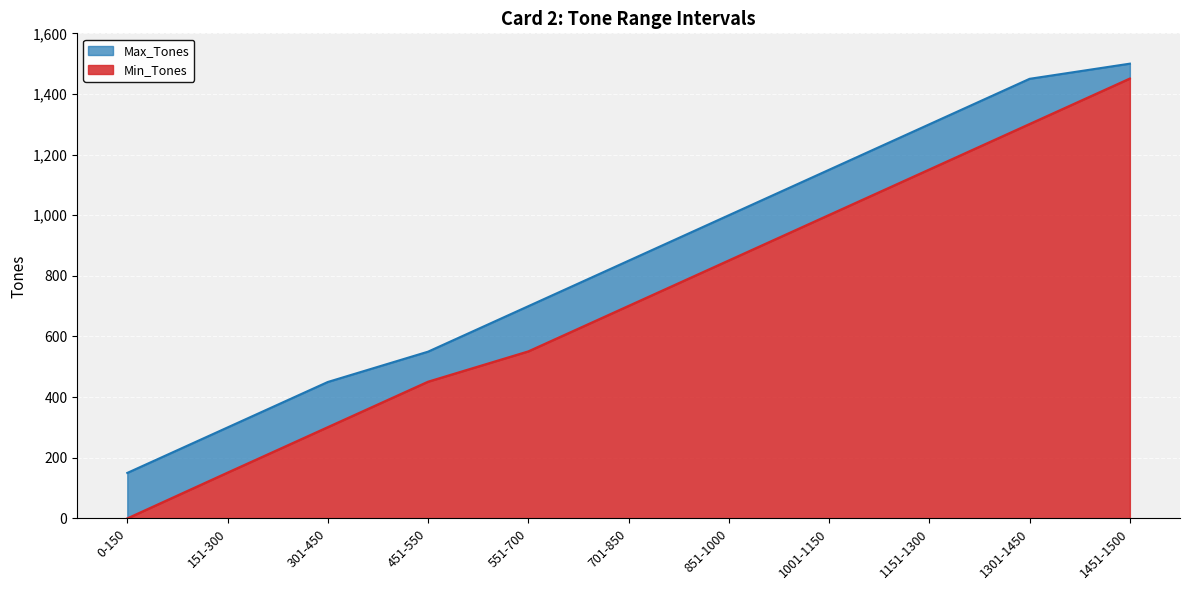

Rank the series at 301-450 from lowest to highest value.

Min_Tones, Max_Tones